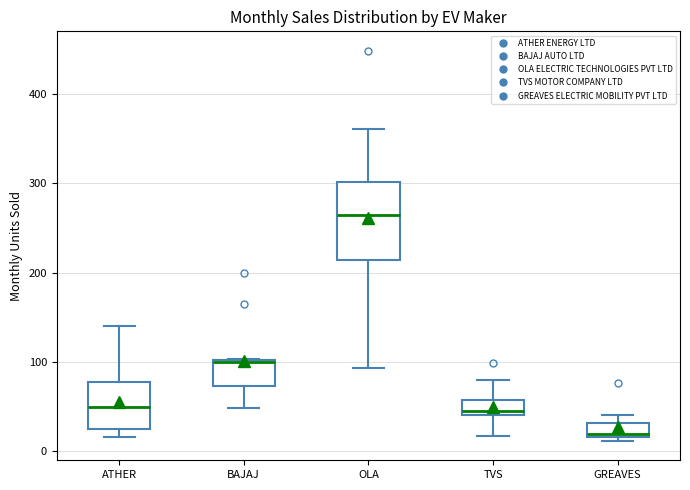

Which box is the tallest, from its lower edge to its upper edge?

OLA